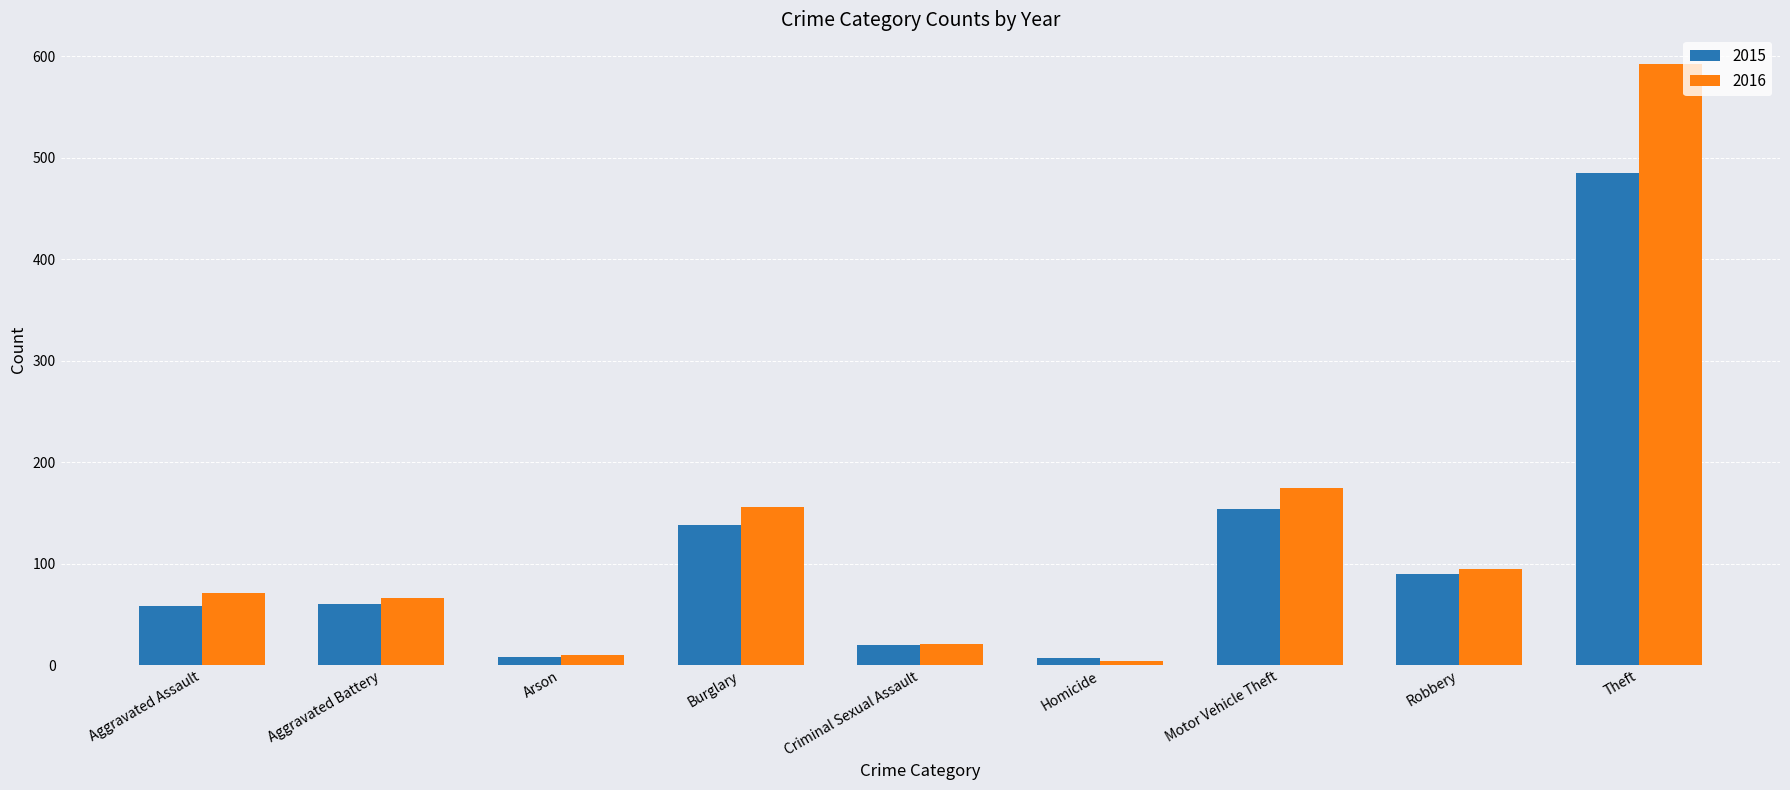

Is it true that 2016 equals 147 at Robbery?

False